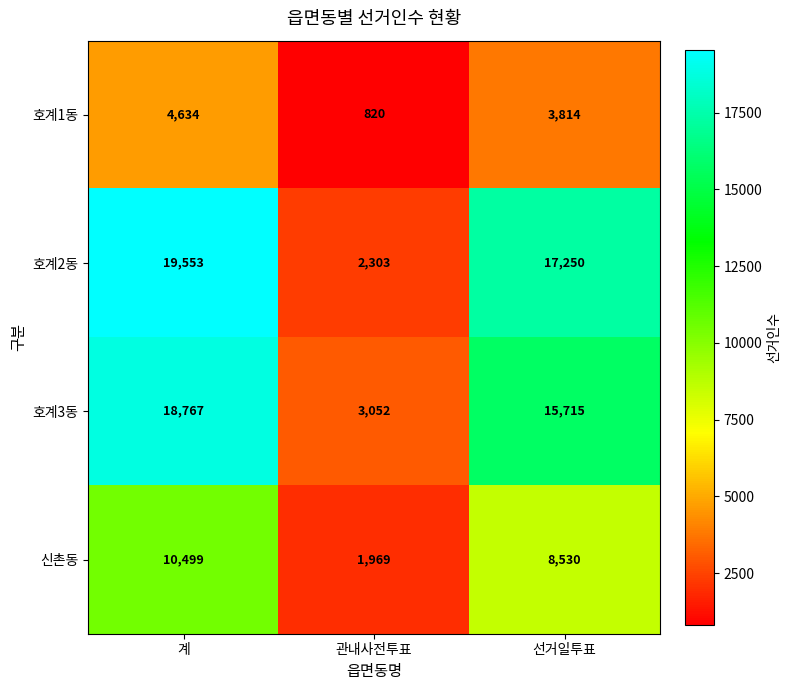

Read the 호계2동 value at 선거일투표.

17250